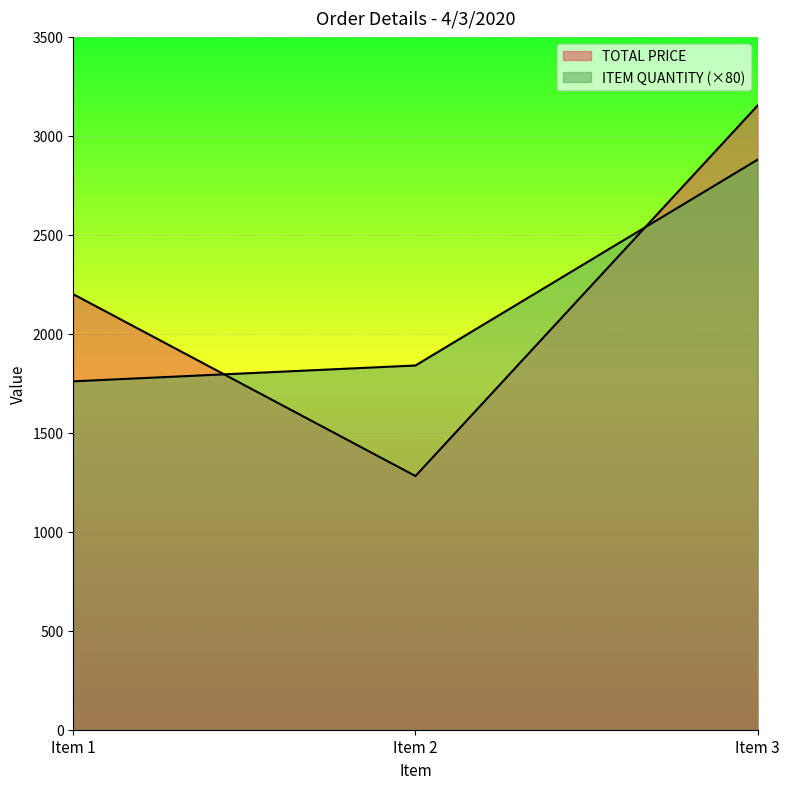

Is the value of ITEM QUANTITY at Item 1 greater than the value of TOTAL PRICE at Item 2?

Yes